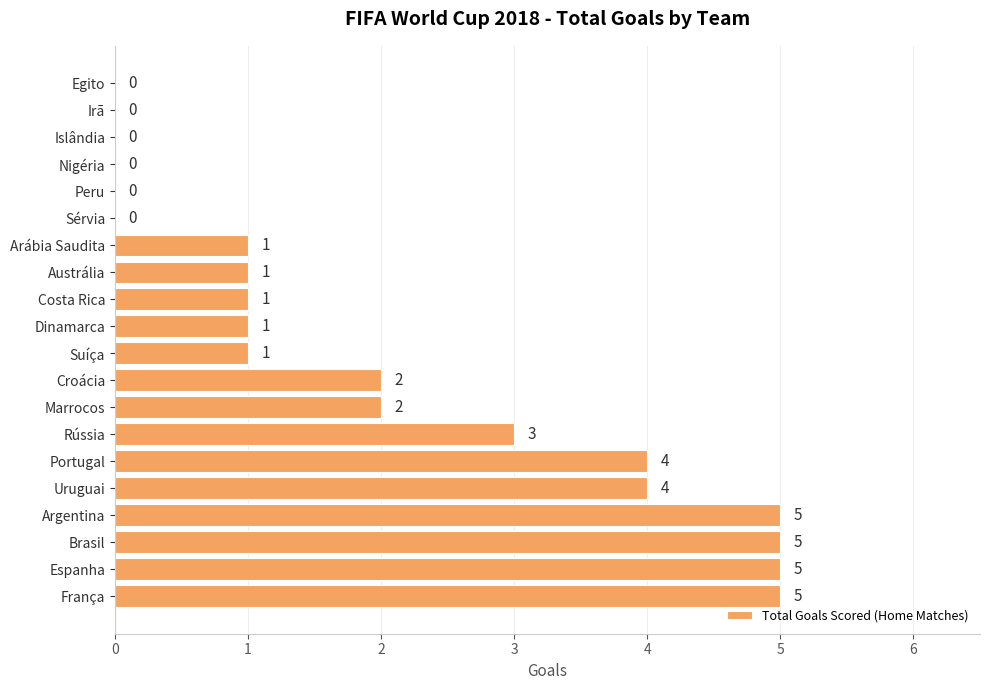

The value at Espanha is 2. True or false?

False